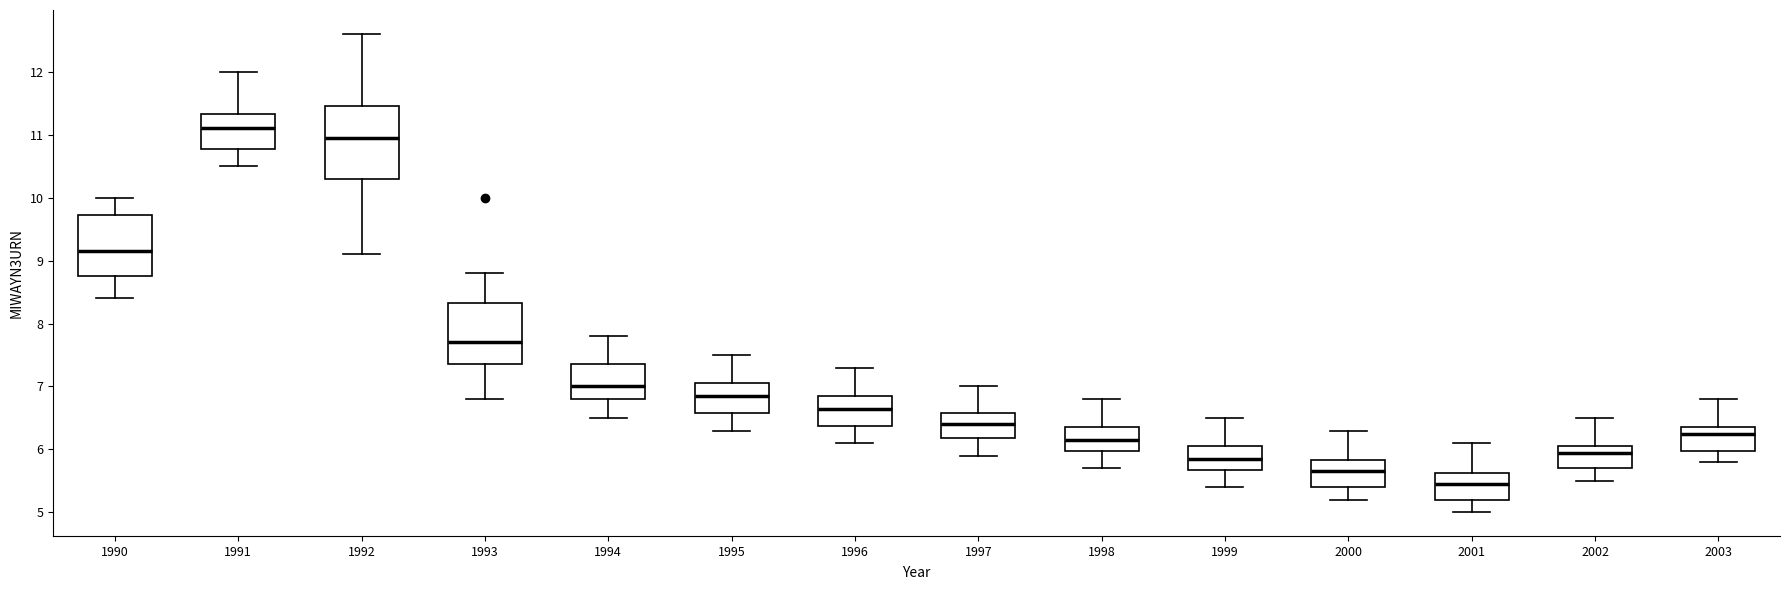

Where is the upper edge of the box at x = 1994 on the y-axis? The values are not printed on the chart, so give them approximately, as read against the axis.

7.4